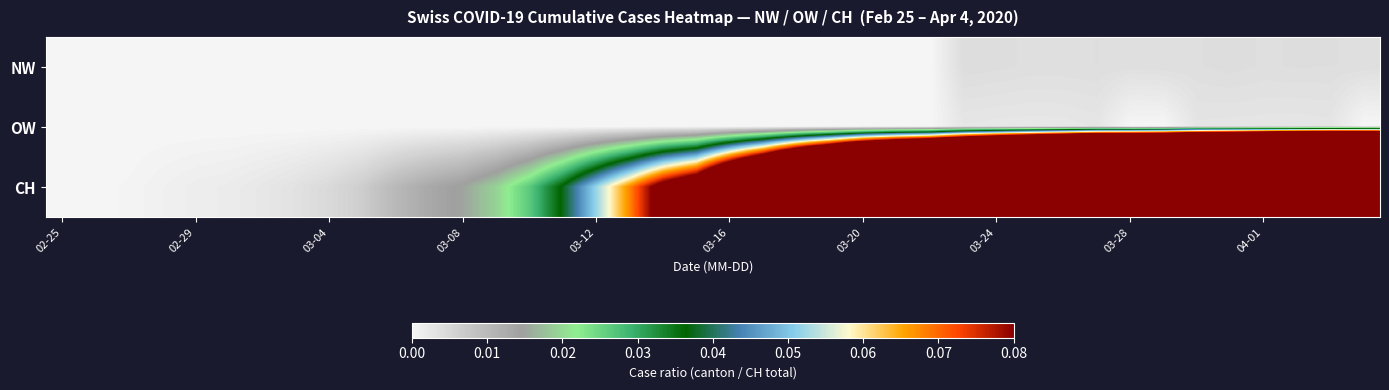

What is the greatest value displayed?

1.0